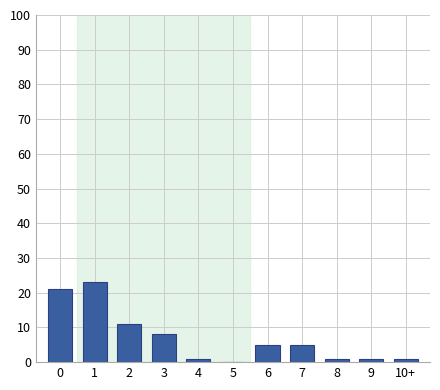

Reading right to left, transcribe all the data shown in this chart.

10+=1	9=1	8=1	7=5	6=5	5=0	4=1	3=8	2=11	1=23	0=21